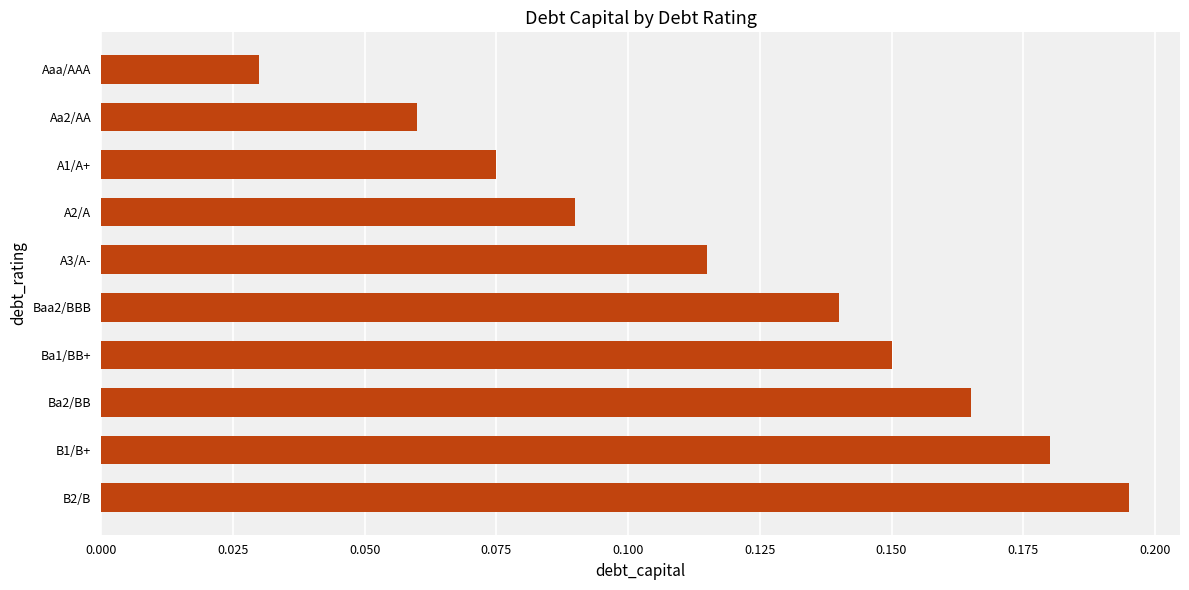

What is the label of the 7th bar from the top?

Ba1/BB+